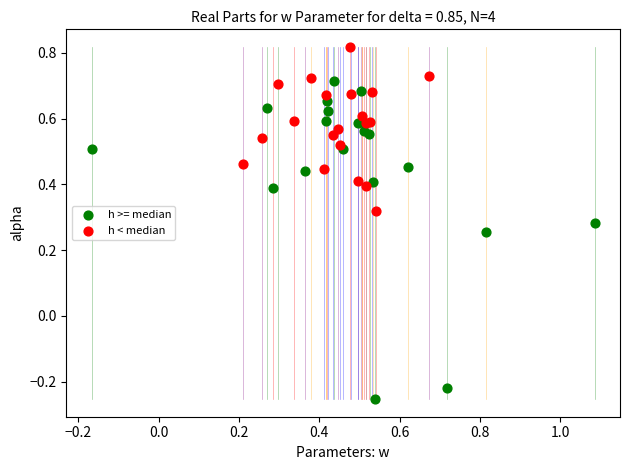

What are all the series names shown in the legend?

h >= median, h < median